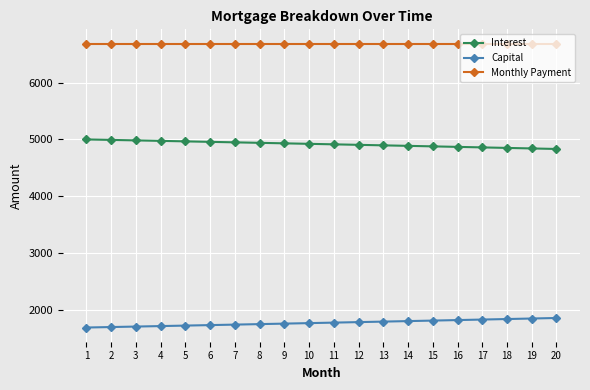

What is the sum of the Interest values at 9 and 12?

9836.0